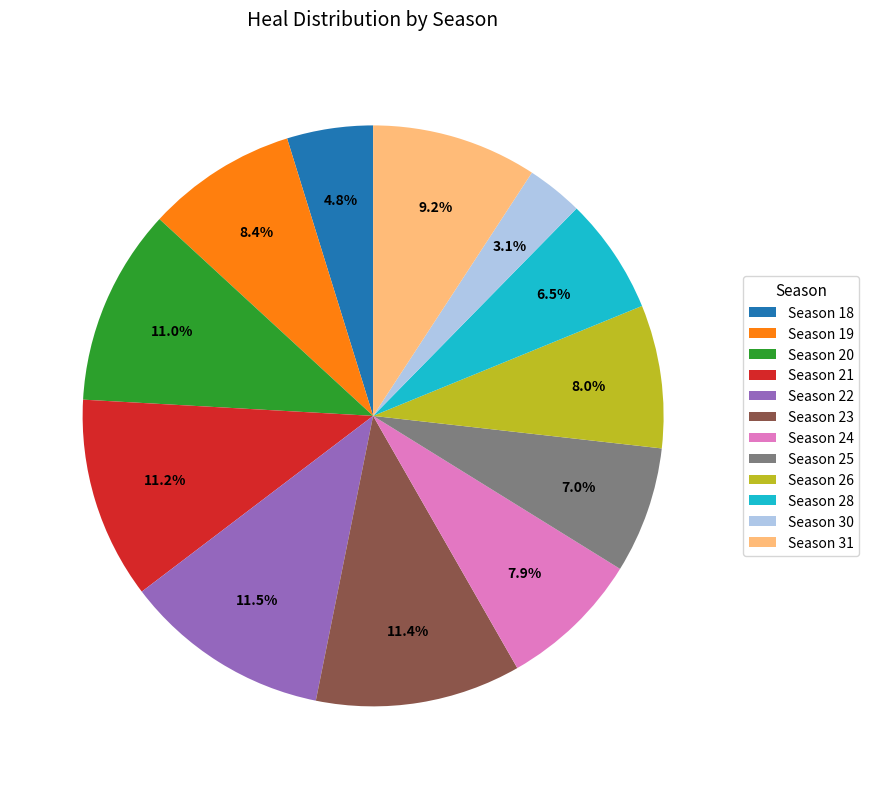

Which slice is the smallest?

Season 30